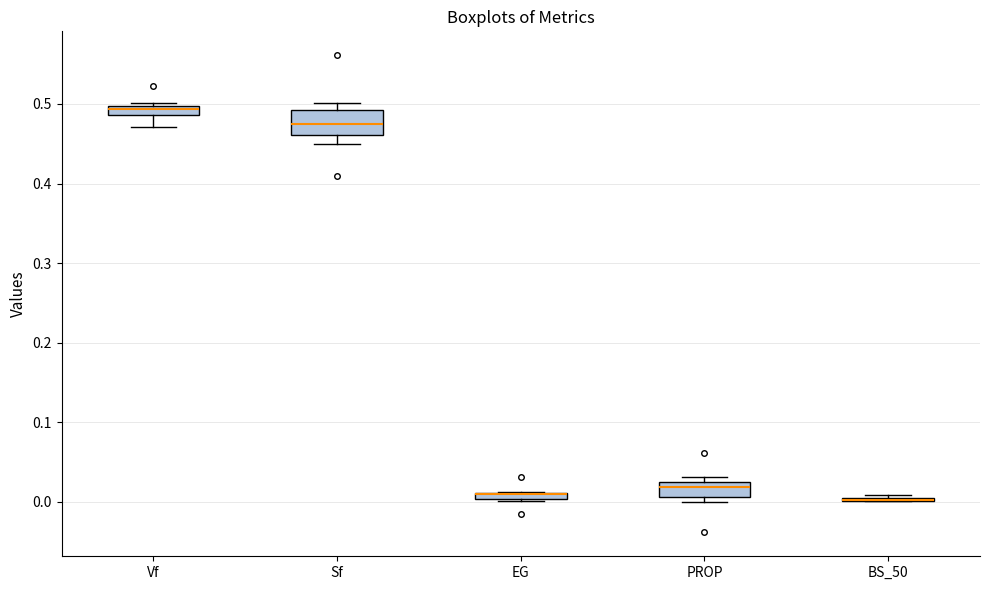

Which box is the tallest, from its lower edge to its upper edge?

Sf